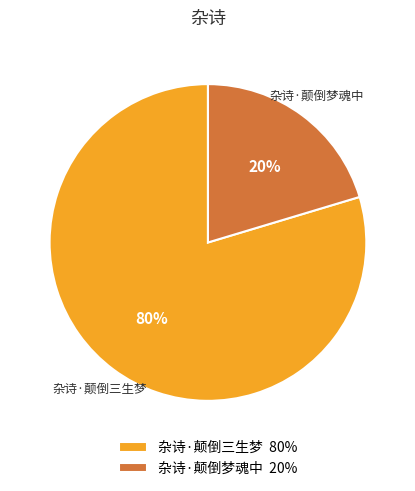

Rank the categories by value from highest to lowest.

杂诗·颠倒三生梦, 杂诗·颠倒梦魂中